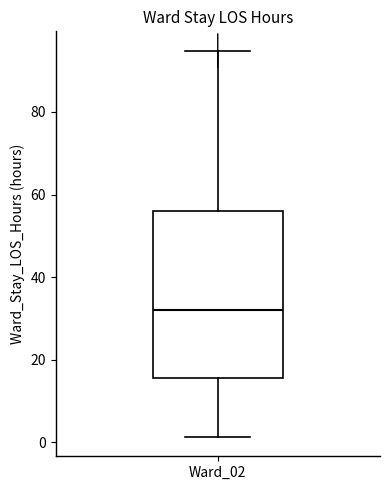

Read this box plot against the y-axis: the position of the median line, the range covered by the box, and the ends of both whiskers. The values are not printed on the chart, so give them approximately, as read against the axis.

median 32, box 16 to 56, whiskers 2 to 94